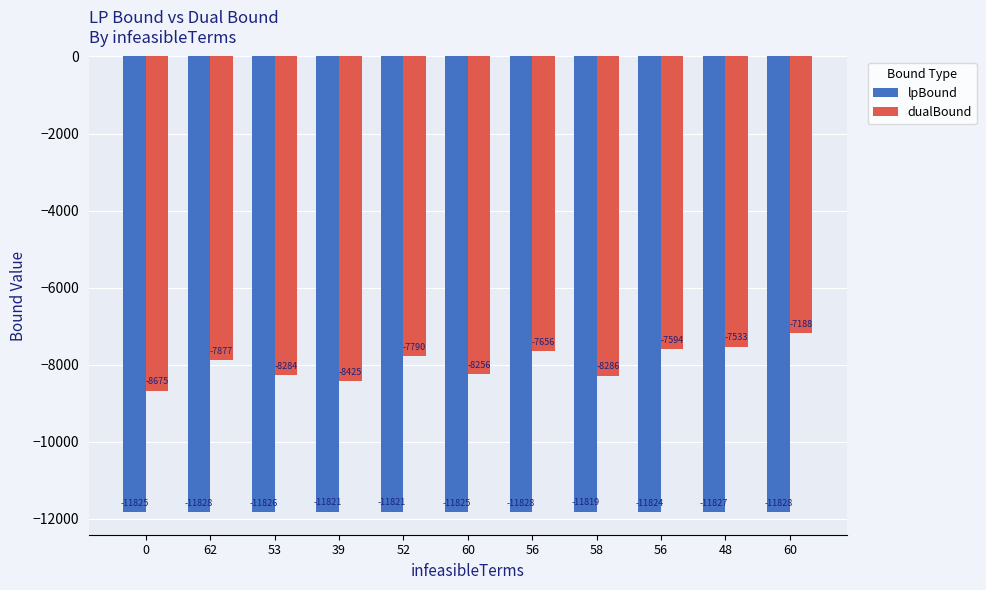

Does the chart contain any negative values?

Yes